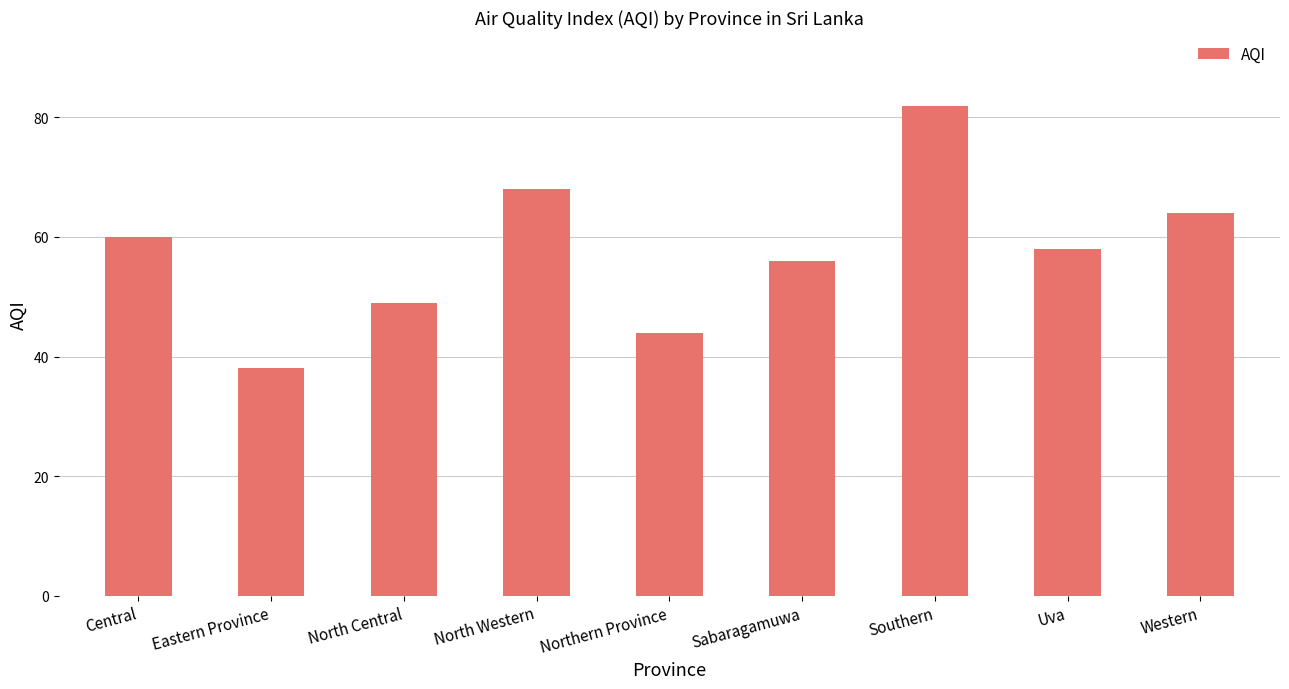

How many values are below 58?

4